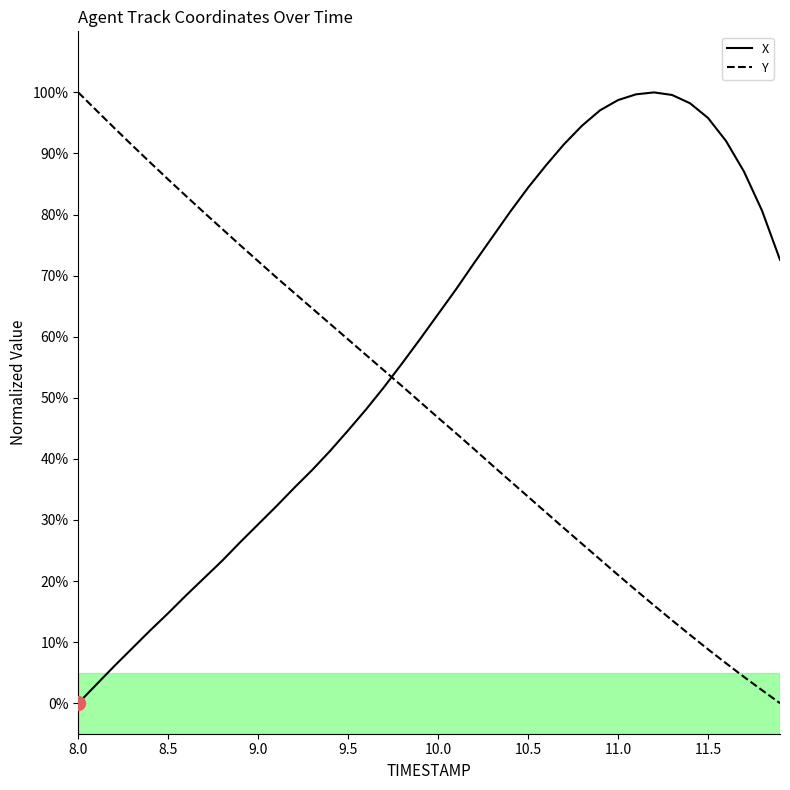

How many times do Y and X cross each other?

1